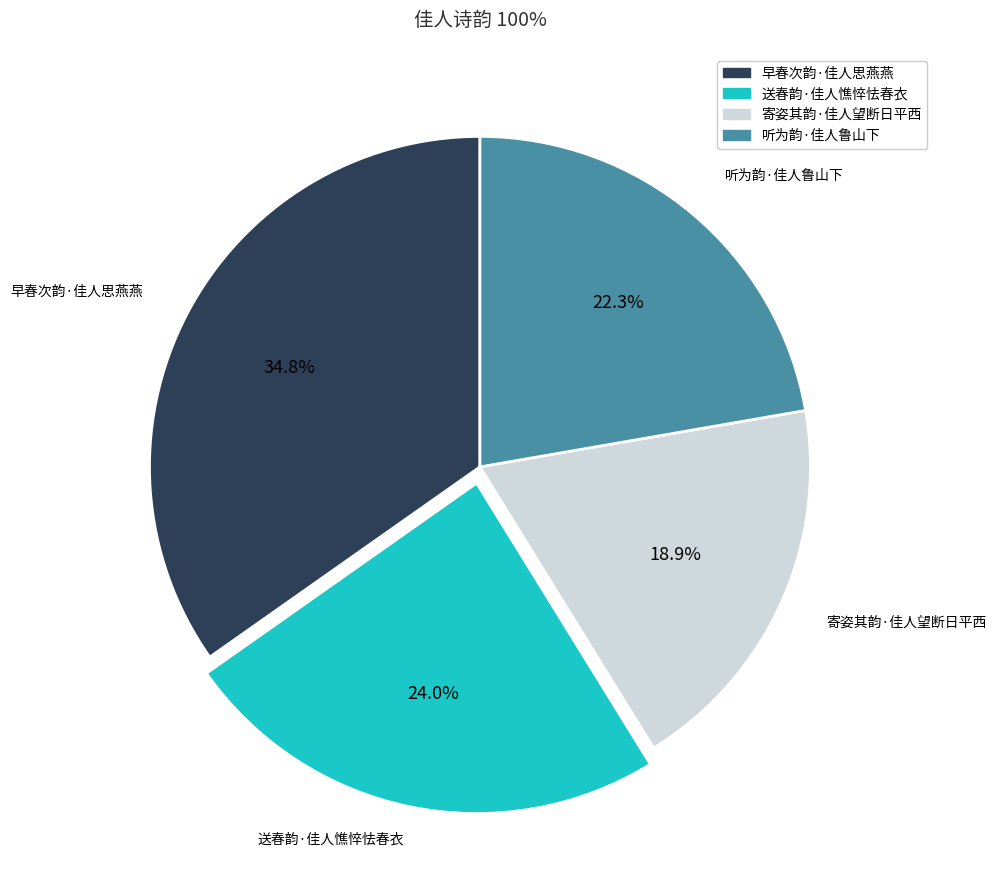

Is it true that 早春次韵·佳人思燕燕 is 25% of the pie?

False